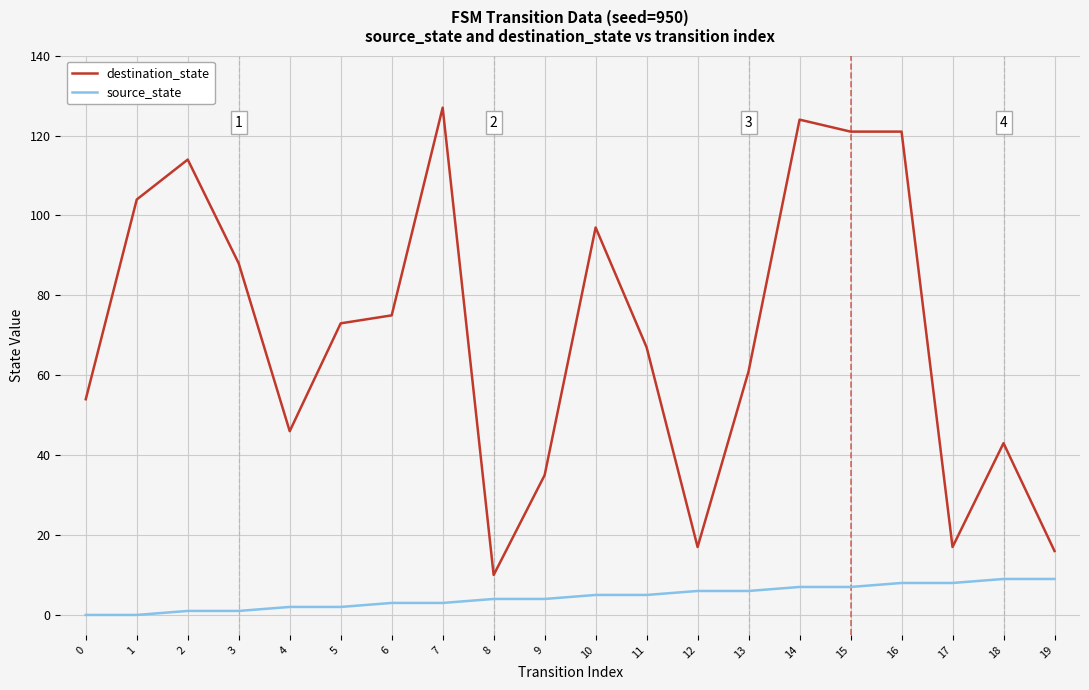

True or false: destination_state and source_state cross at least once.

False